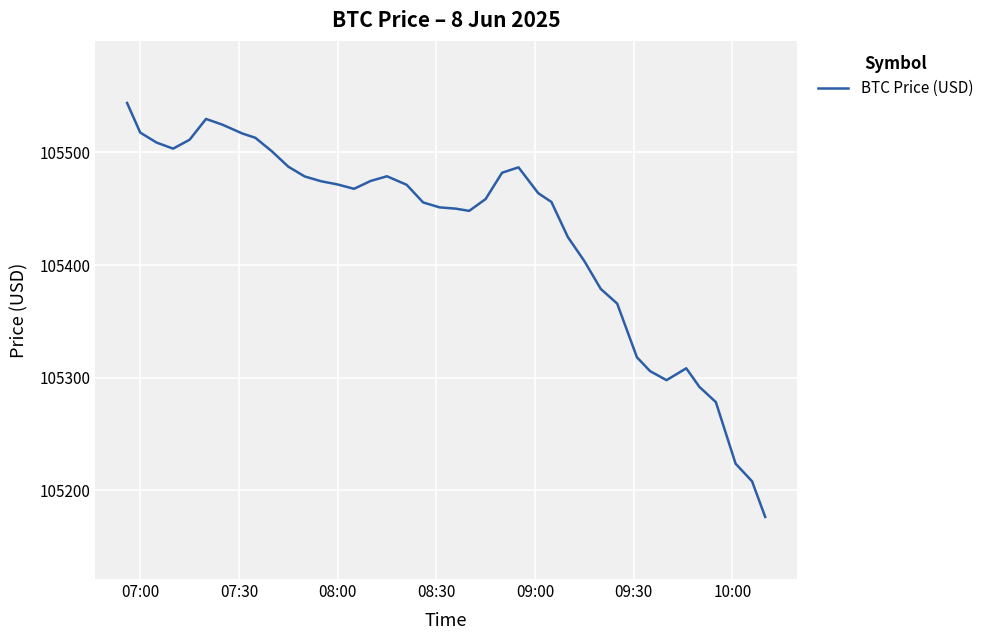

How many lines are shown in the chart?

1